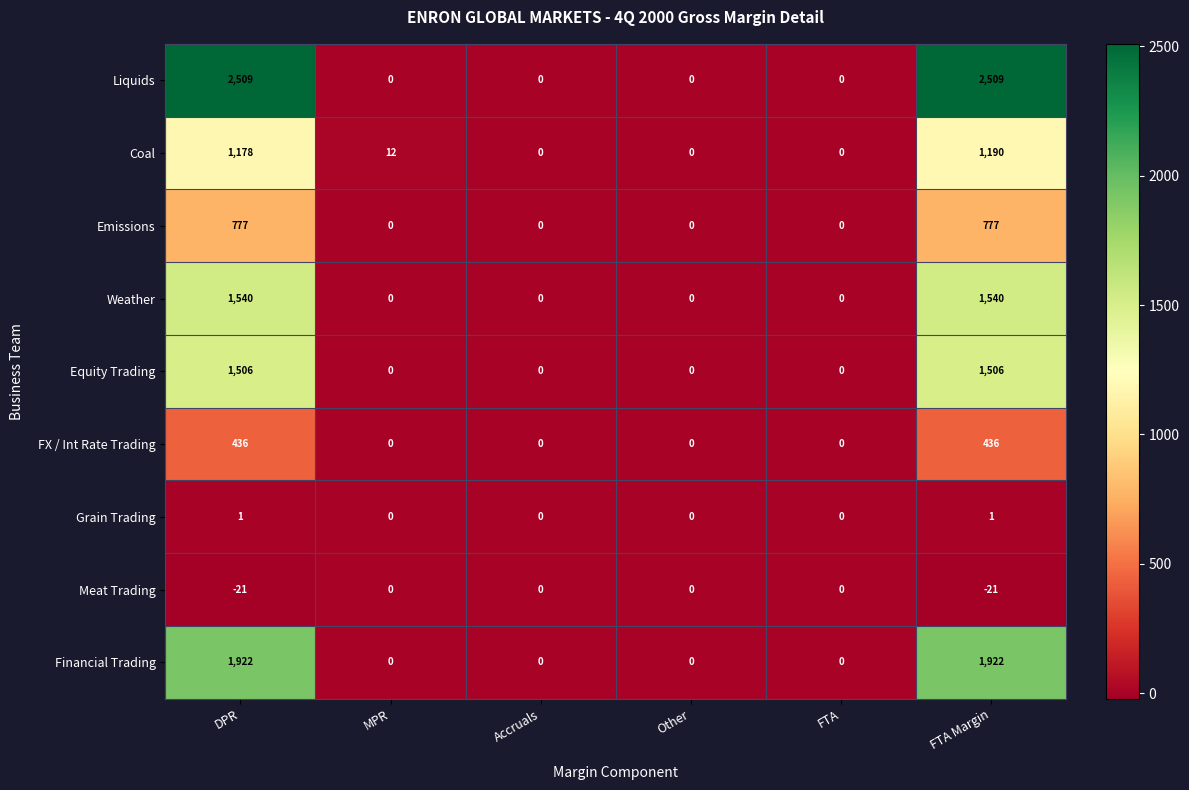

What is the minimum value shown in the chart?

-21